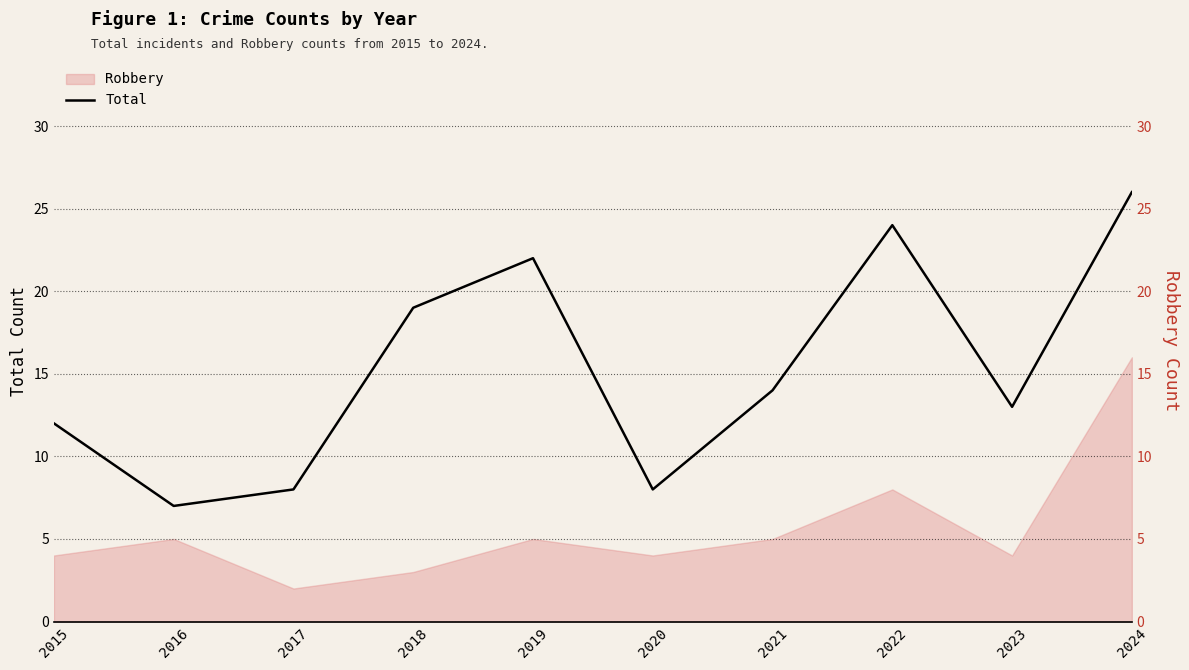

What is the value of the 7th point from the left?

14